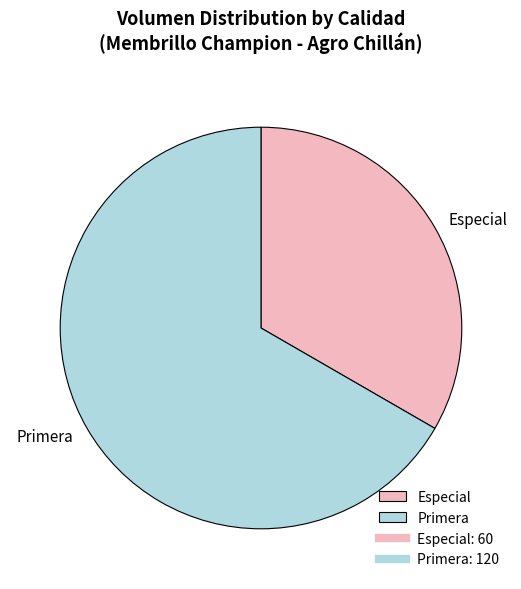

What is the ratio of the value at Especial to the value at Primera?

0.5